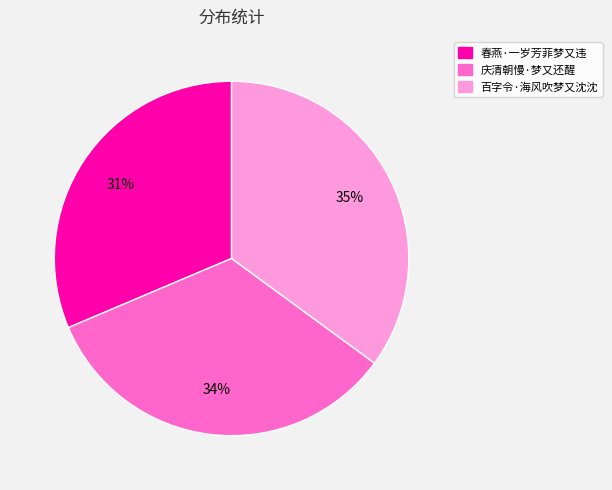

Do 庆清朝慢·梦又还醒 and 百字令·海风吹梦又沈沈 together represent more than half of the pie?

Yes